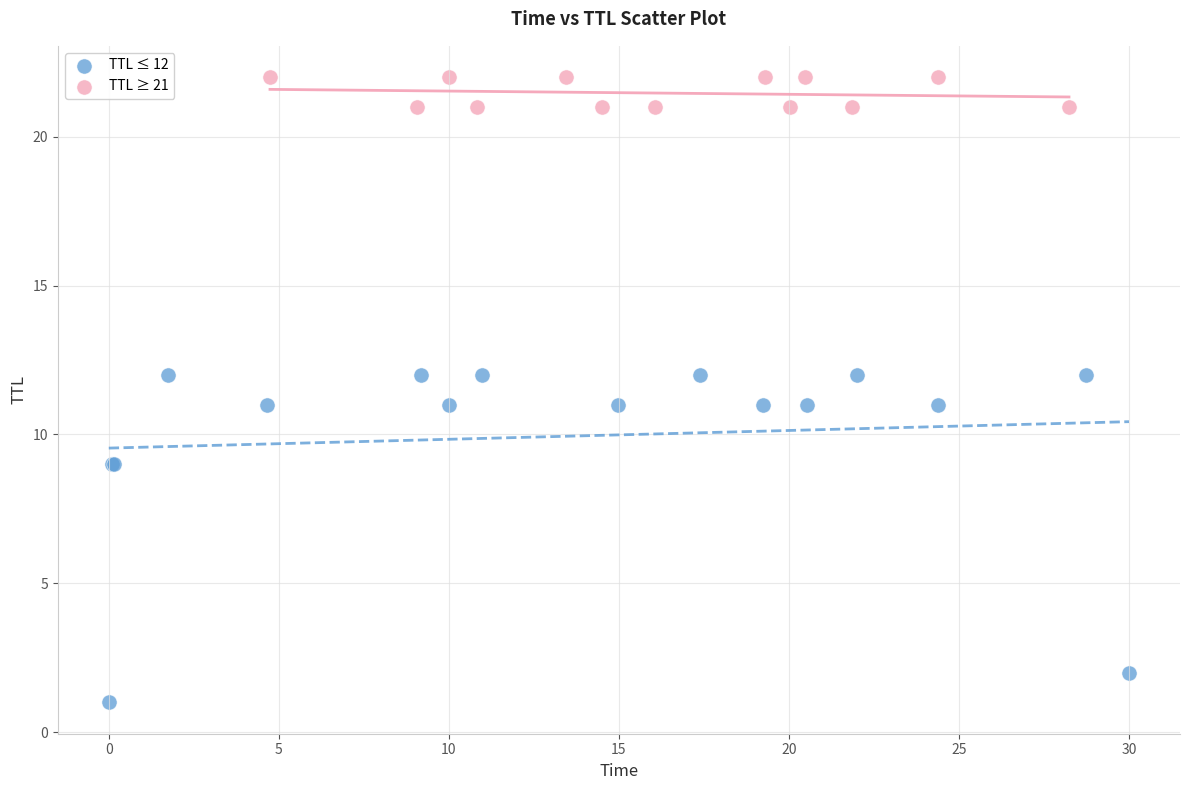

Which series contains the lowest Y value?

TTL ≤ 12